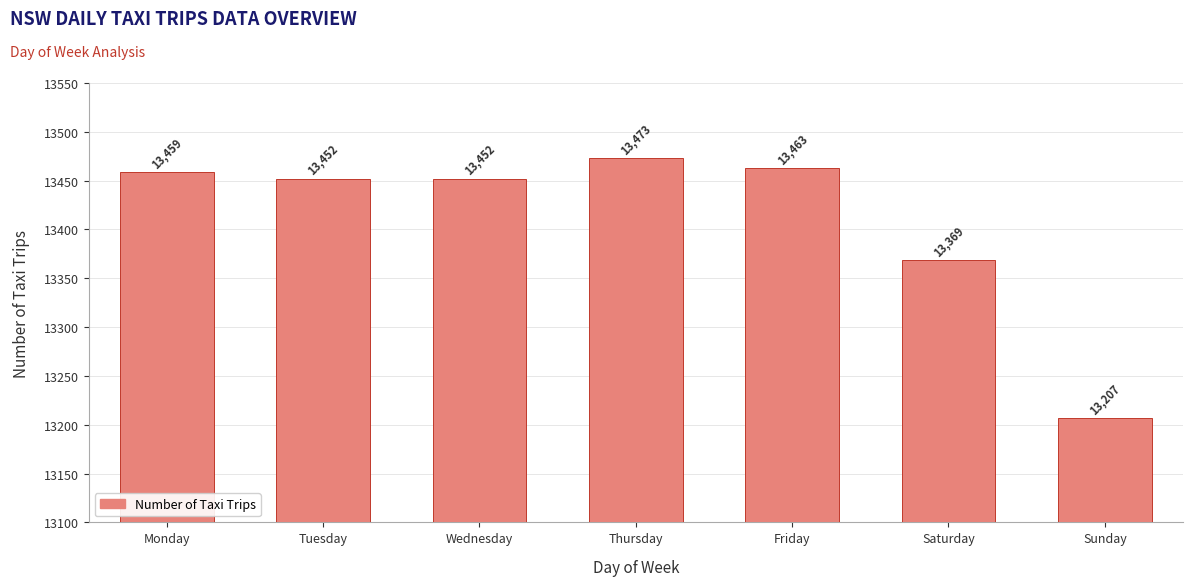

What is the maximum value shown in the chart?

13473